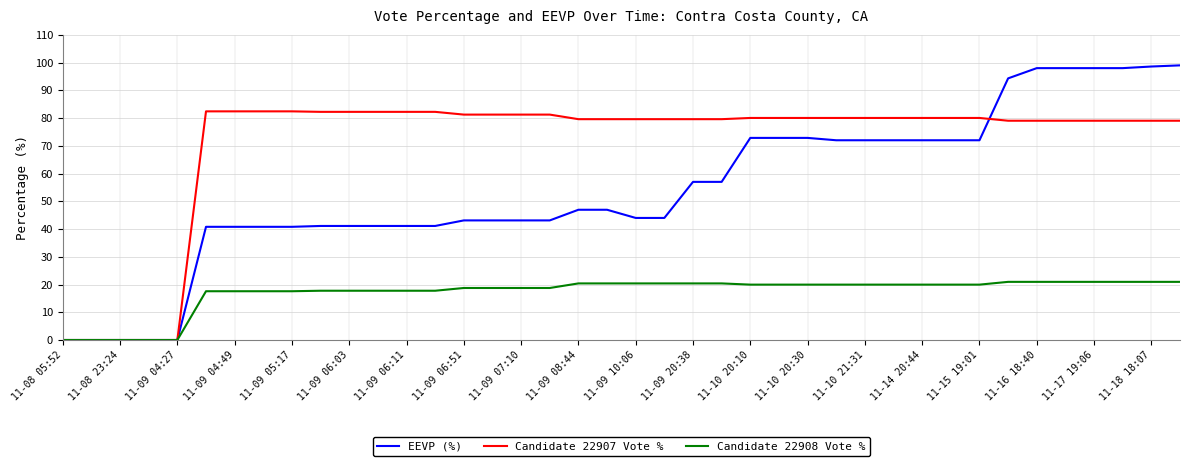

Which series has the largest total across all categories?

Candidate 22907 Vote %